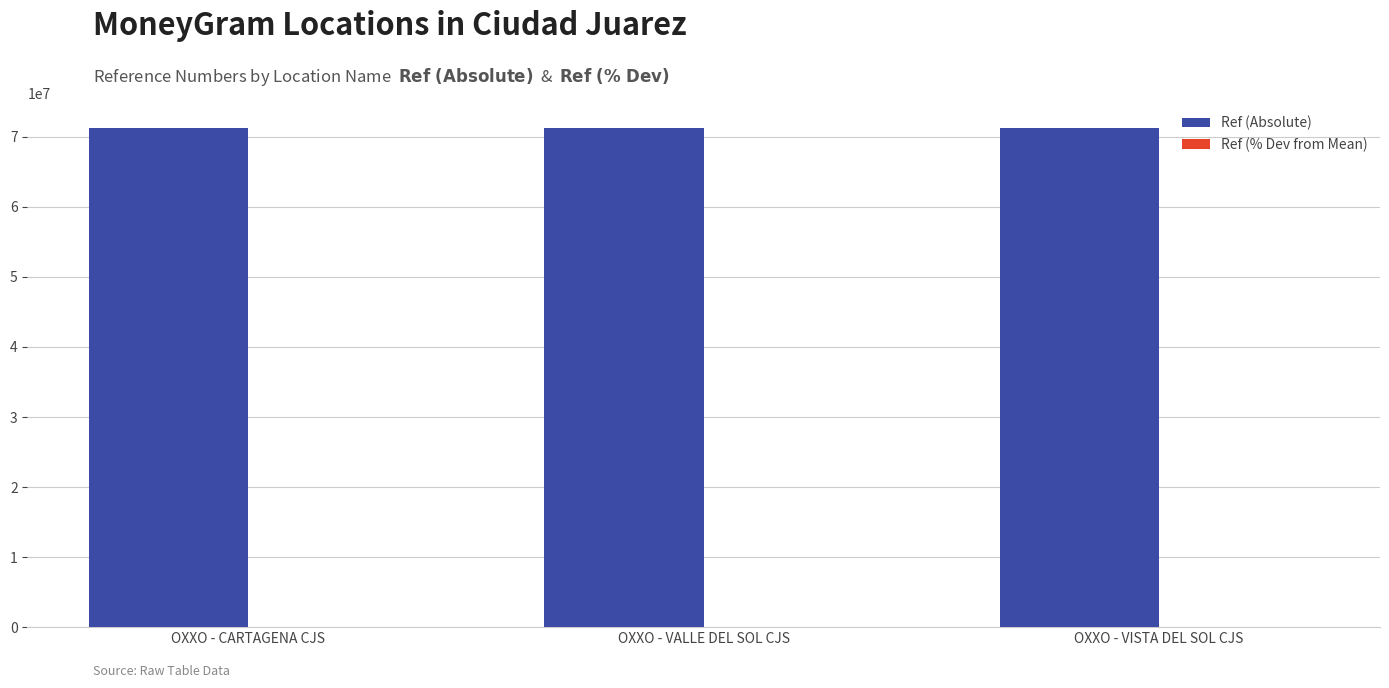

What is the maximum value shown in the chart?

71246013.0